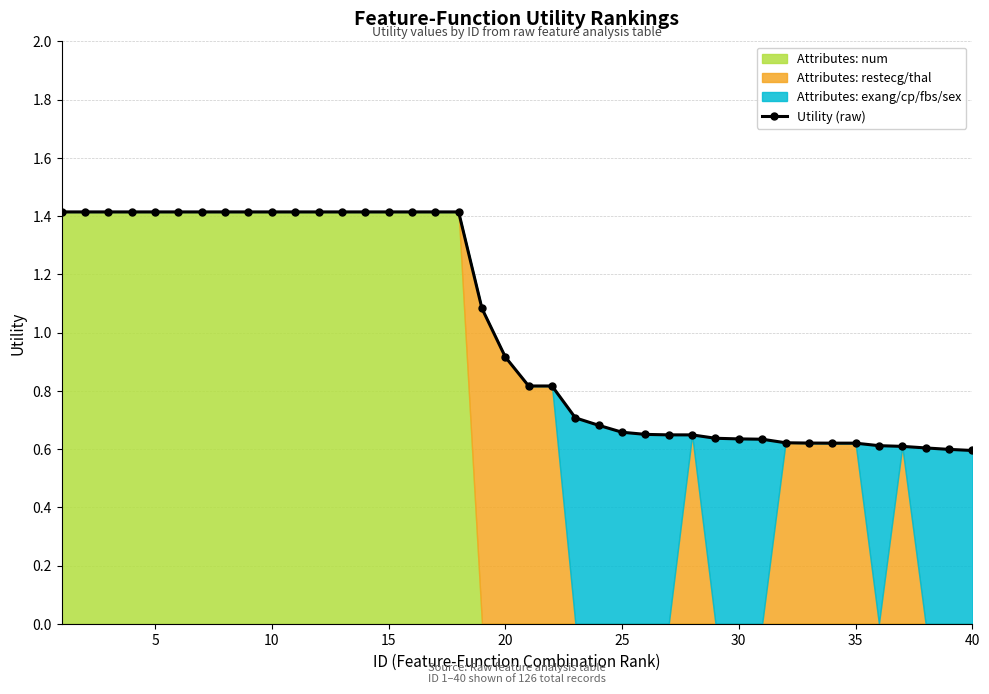

True or false: the data has more than 2 interior local peaks.

False